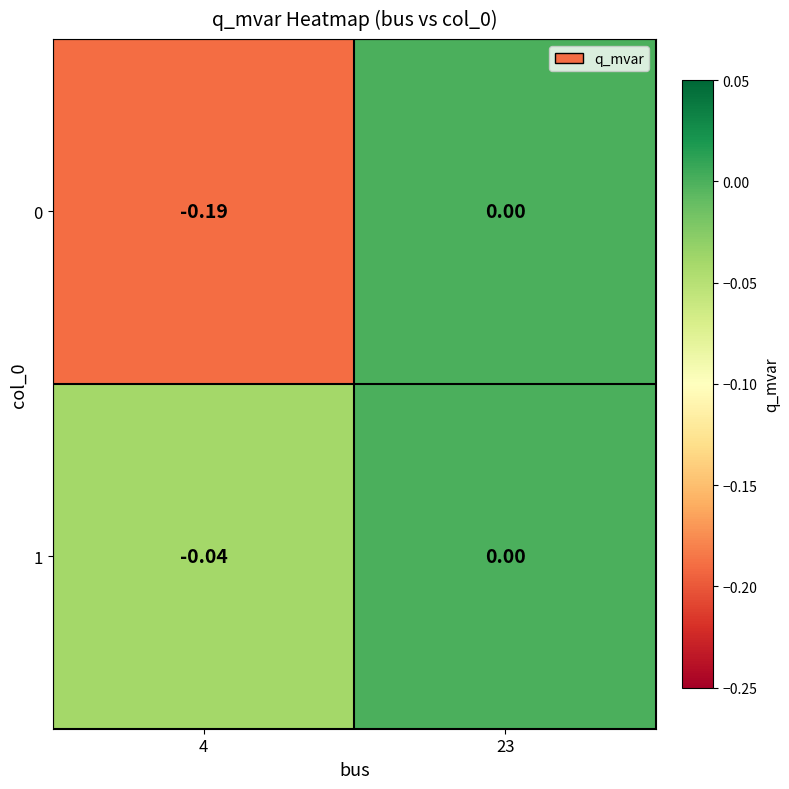

Is the value of 1 at 23 greater than the value of 0 at 4?

Yes